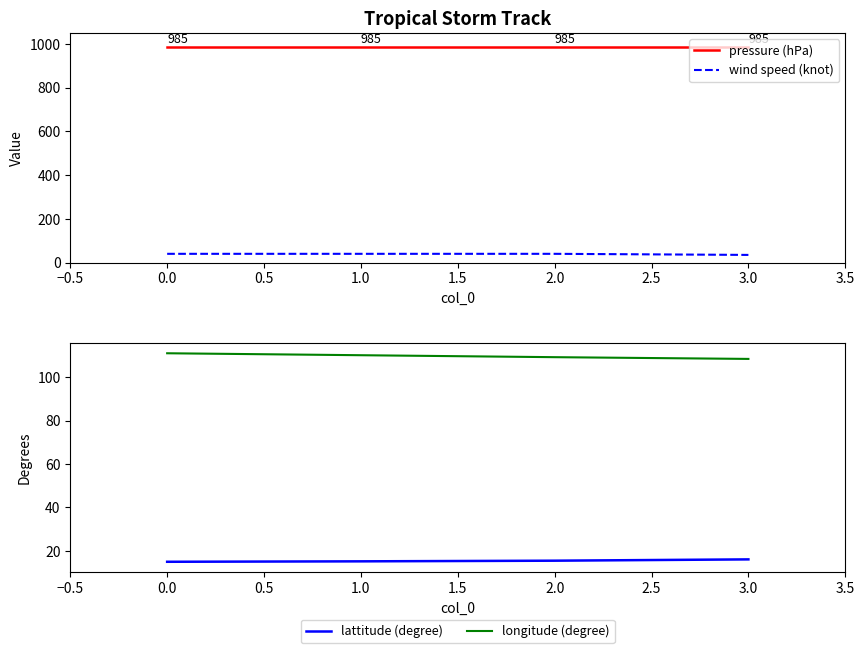

True or false: pressure (hPa) and lattitude (degree) intersect in this chart.

False